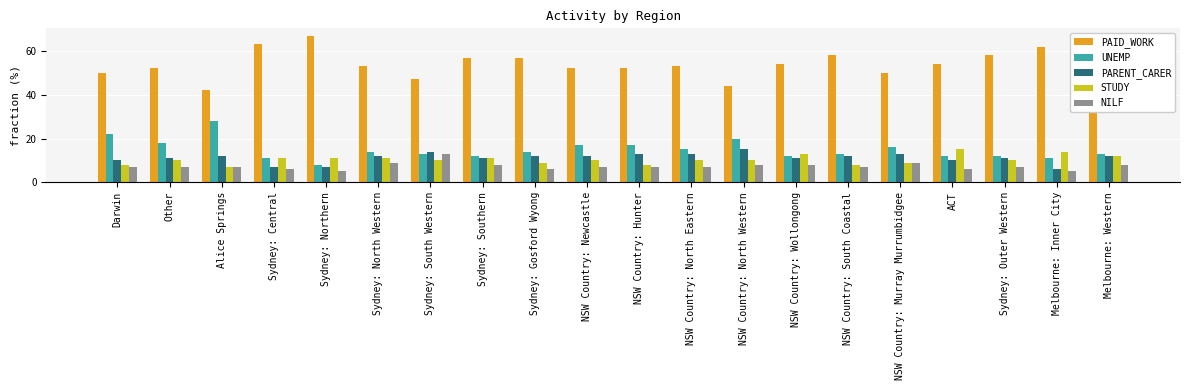

Where does the PAID_WORK series first go above 54?

Sydney: Central